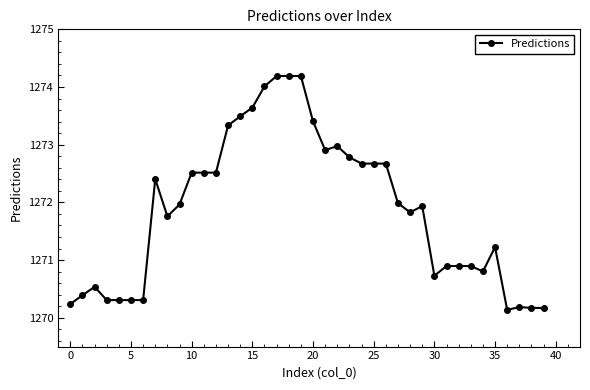

True or false: the data has more than 2 interior local peaks.

True